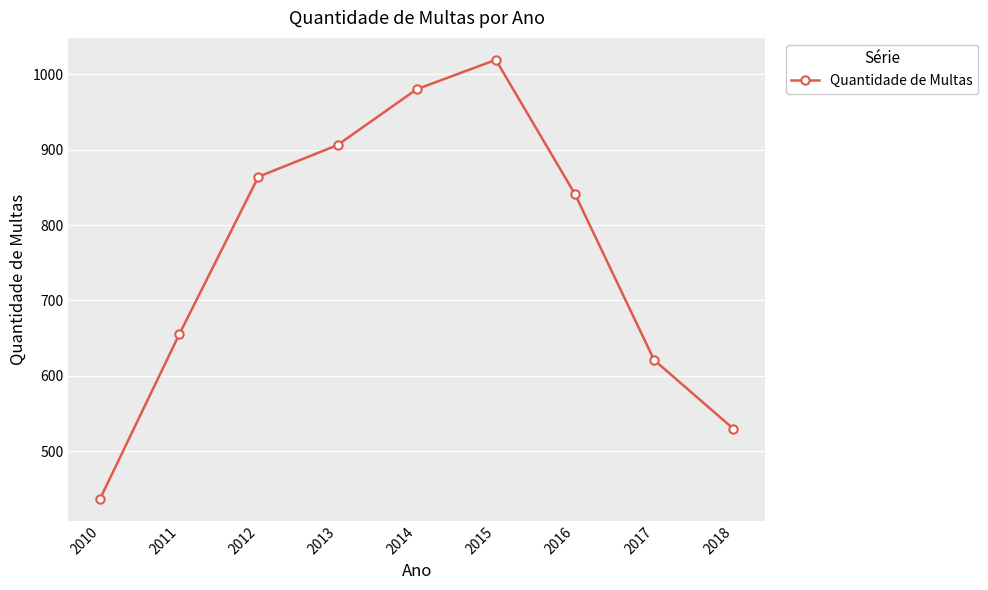

List the labels in order of value, largest first.

2015, 2014, 2013, 2012, 2016, 2011, 2017, 2018, 2010